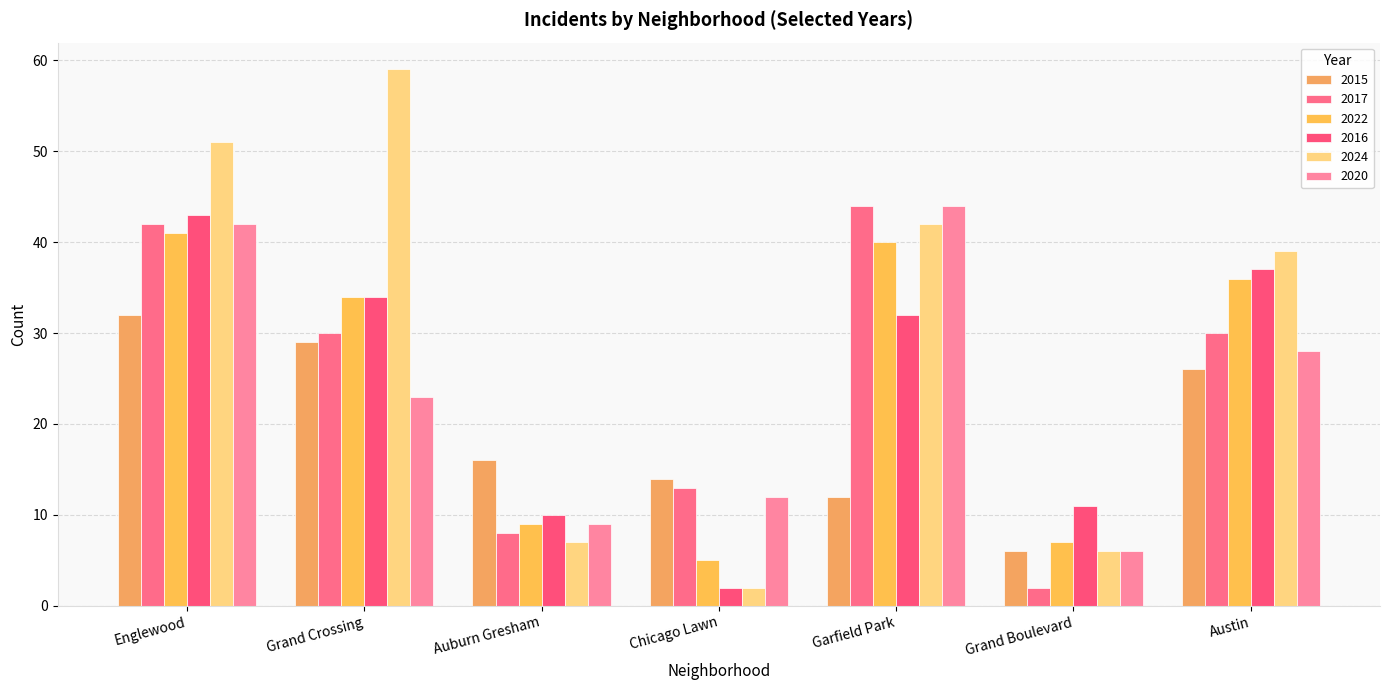

The 2024 series shows 51 at Englewood. True or false?

True